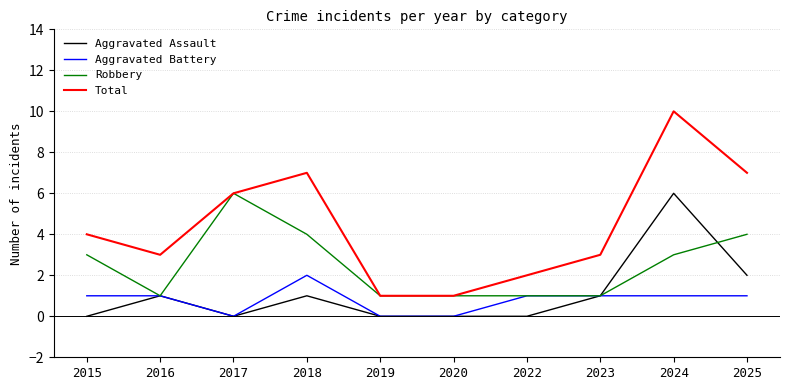

True or false: Robbery and Aggravated Assault cross at least once.

True